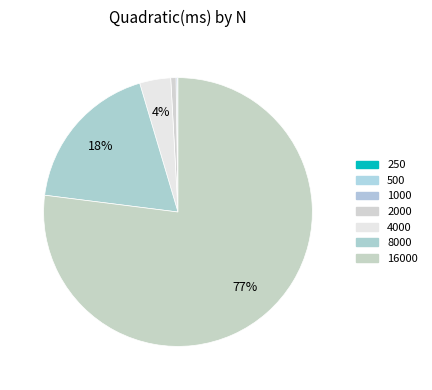

True or false: 2000 accounts for 12% of the total.

False